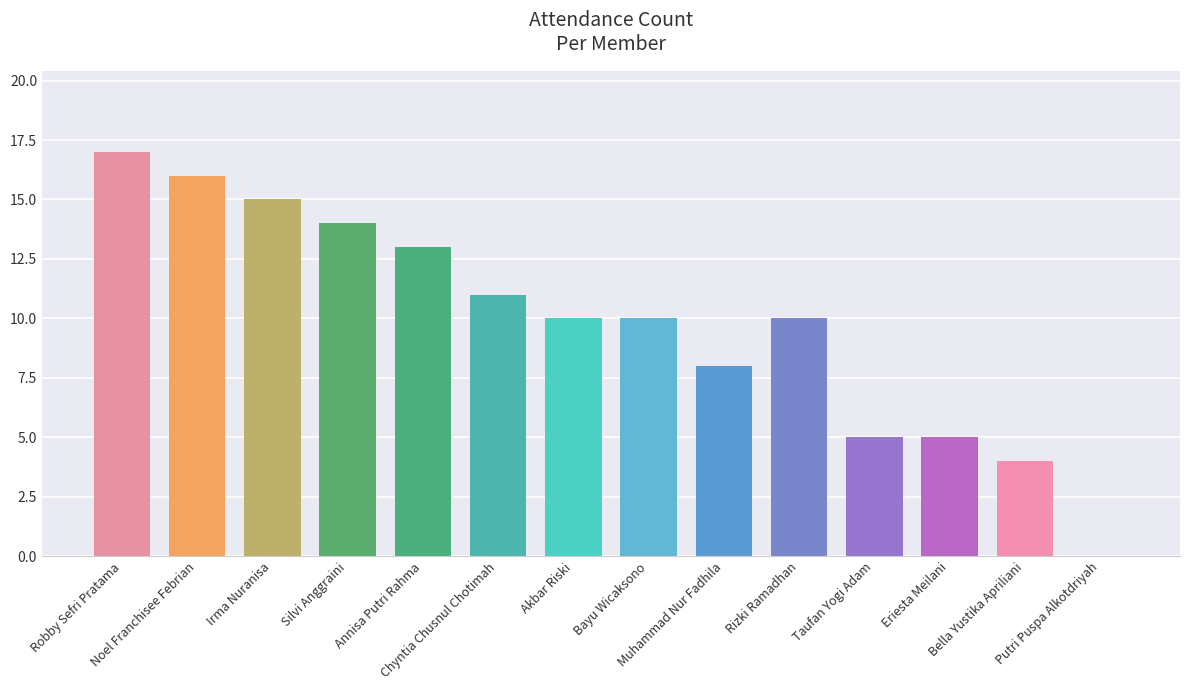

Reading left to right, what are all the values shown in this chart?

Robby Sefri Pratama=17	Noel Franchisee Febrian=16	Irma Nuranisa=15	Silvi Anggraini=14	Annisa Putri Rahma=13	Chyntia Chusnul Chotimah=11	Akbar Riski=10	Bayu Wicaksono=10	Muhammad Nur Fadhila=8	Rizki Ramadhan=10	Taufan Yogi Adam=5	Eriesta Meilani=5	Bella Yustika Apriliani=4	Putri Puspa Alkotdriyah=0